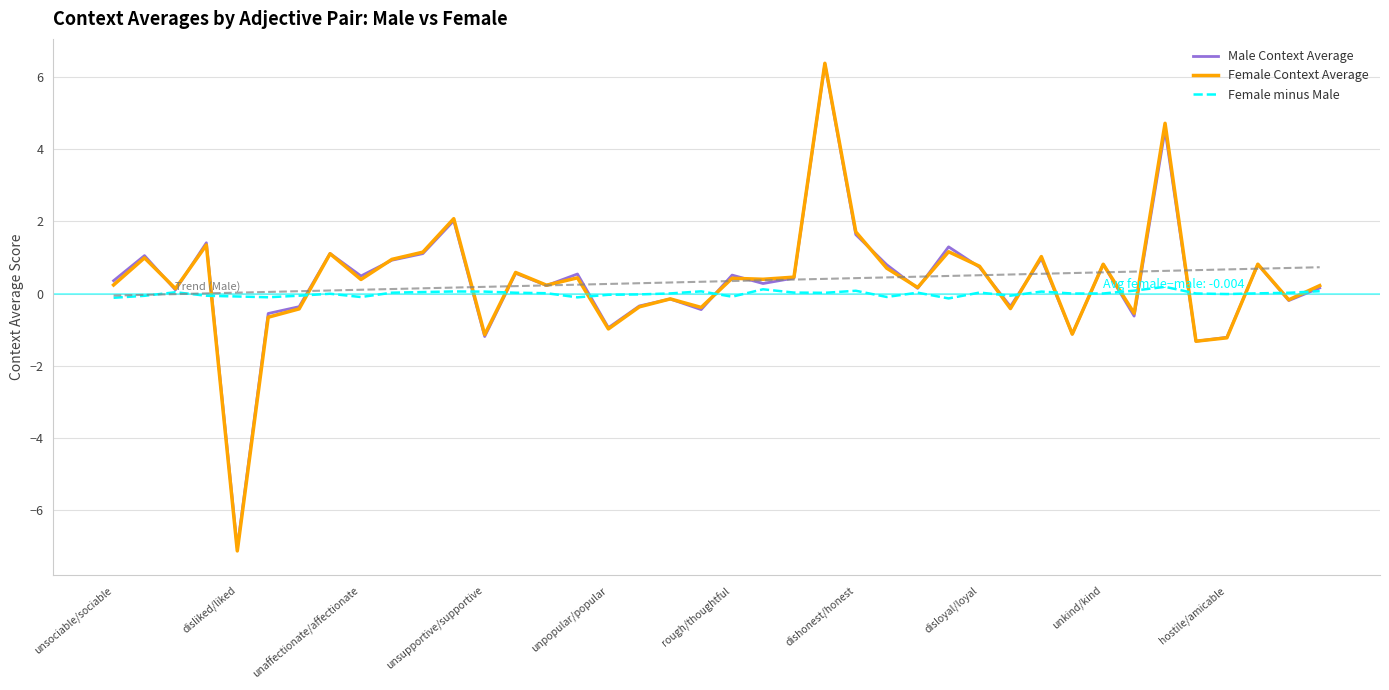

Is it true that Female minus Male equals -0.0 at hostile/amicable?

True